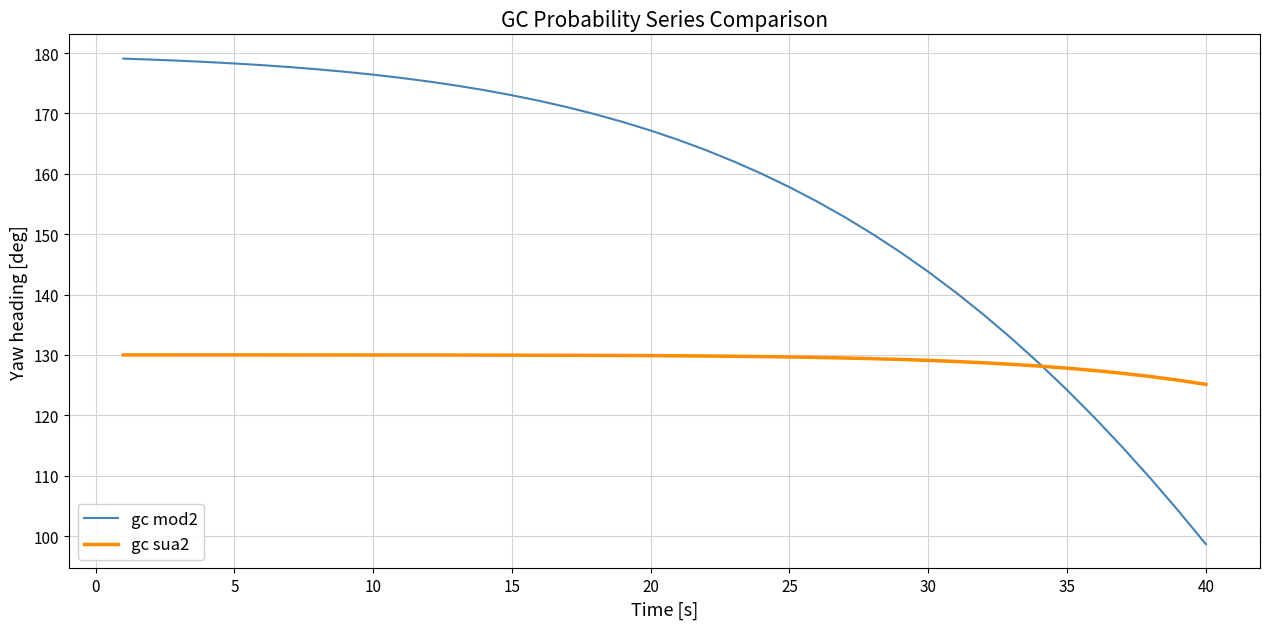

Which series has the largest total across all categories?

gc mod2